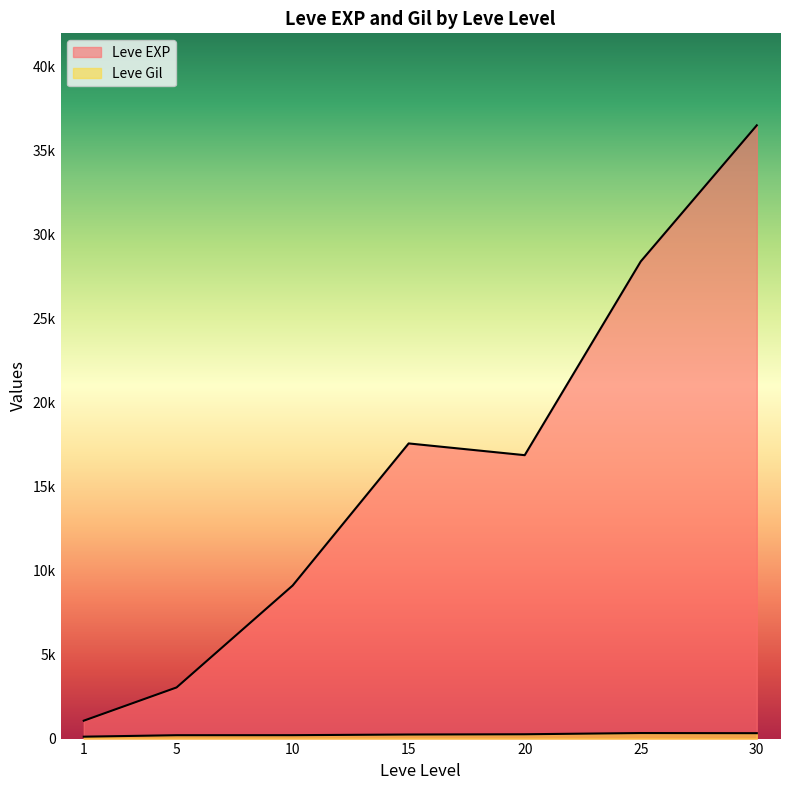

The Leve EXP series shows 2294 at 1. True or false?

False